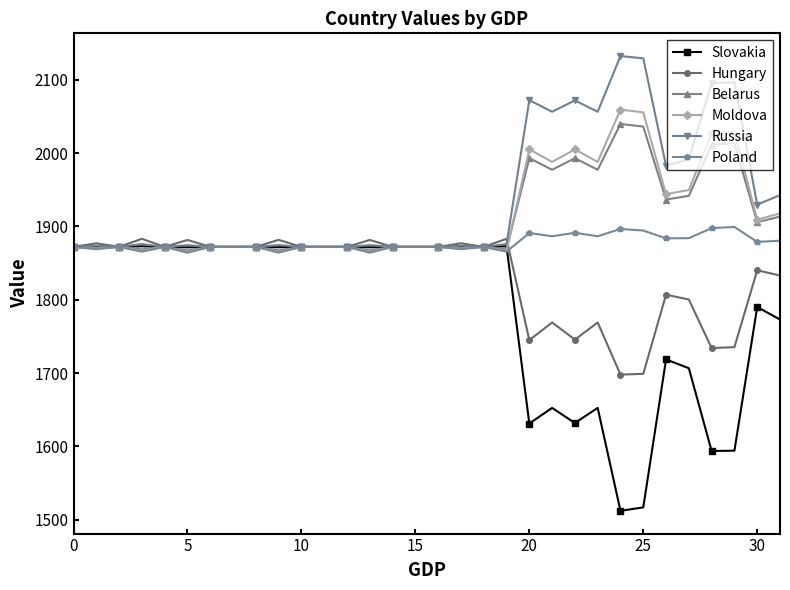

Does the chart have visible grid lines?

No